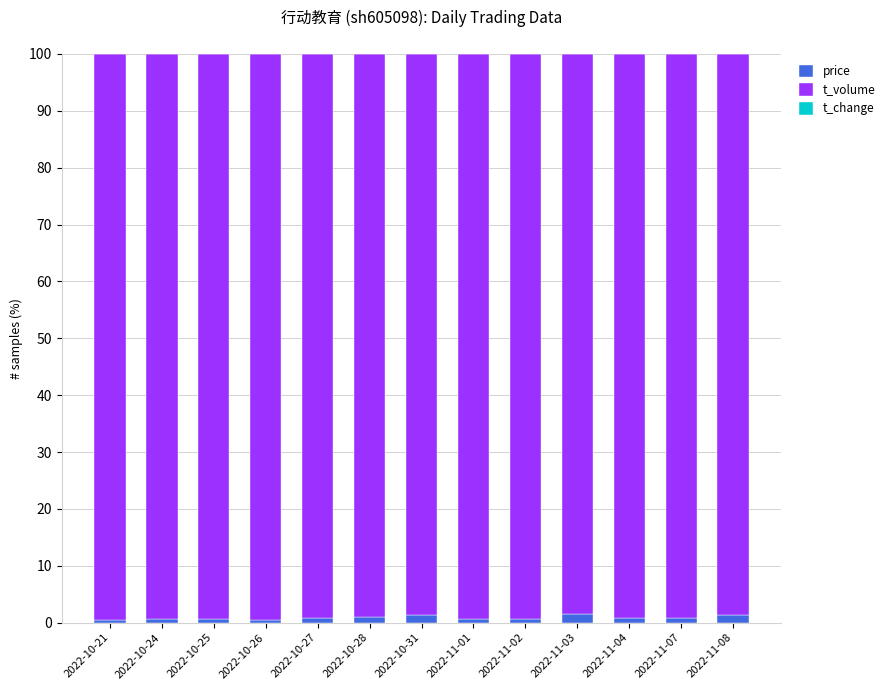

How many series are shown in this chart?

3